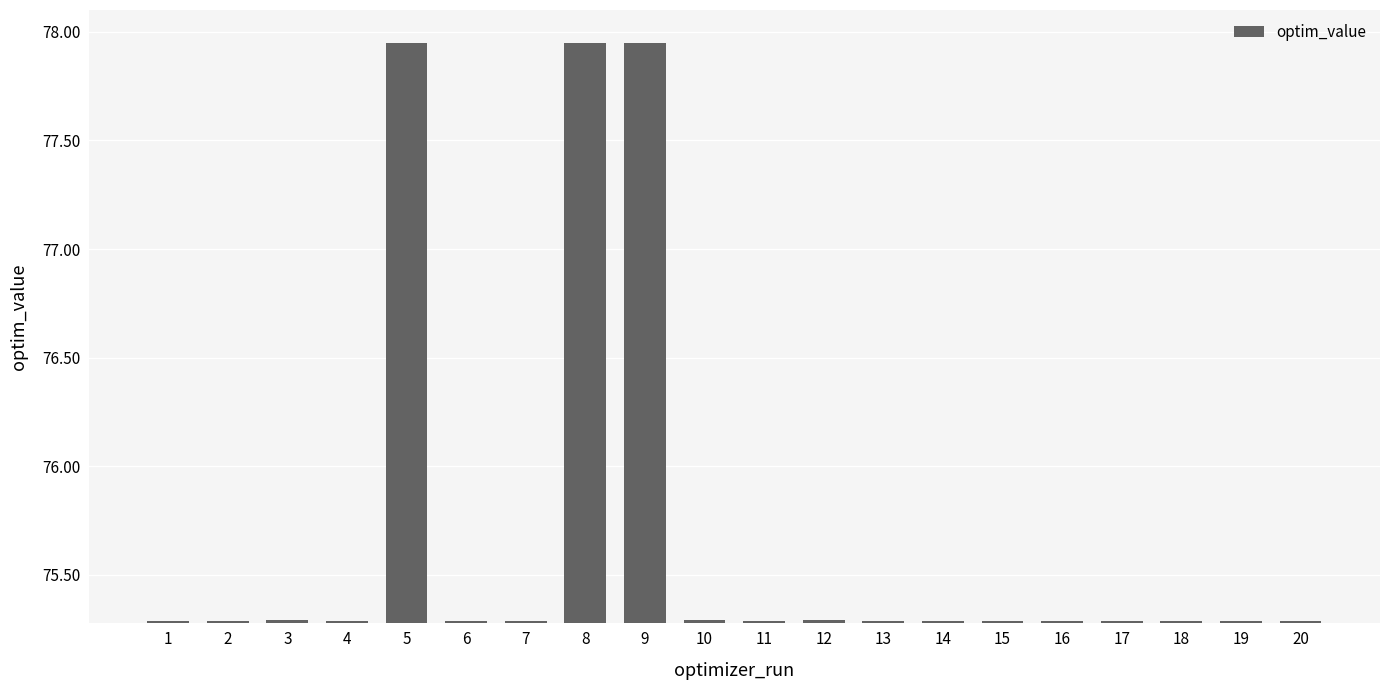

What is the difference between the maximum and minimum values?

2.7